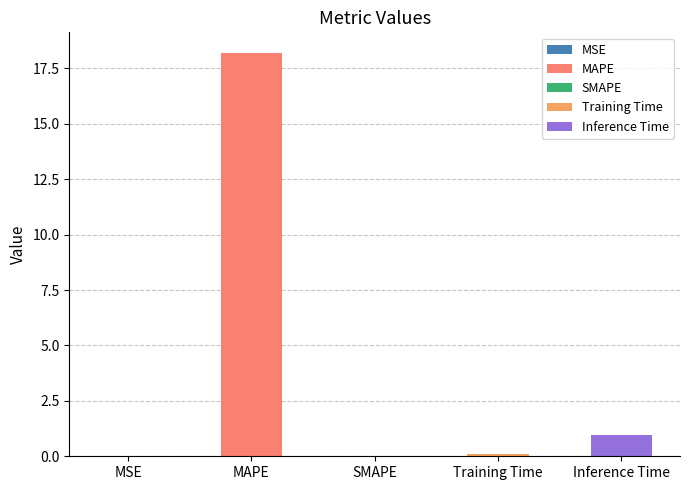

At which category does the chart reach its minimum across all series?

SMAPE